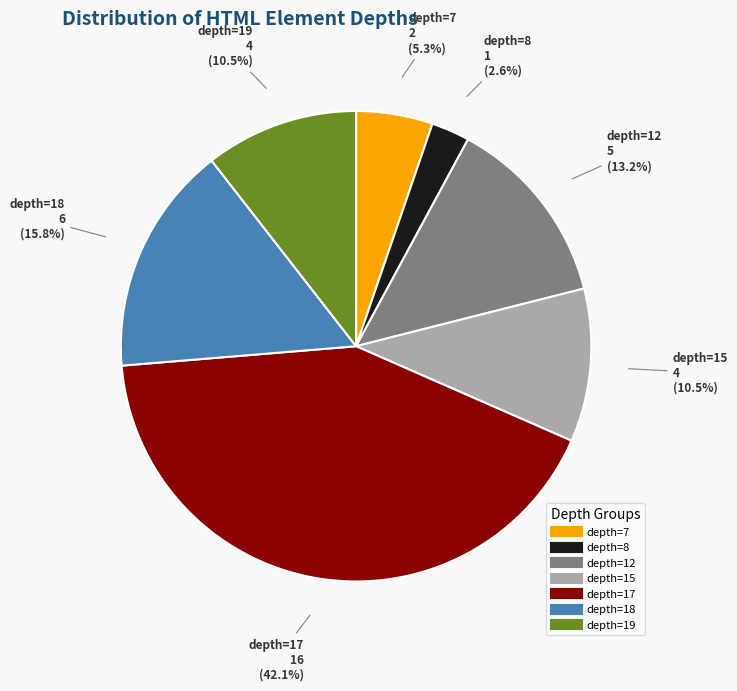

Count the number of slices in the pie.

7